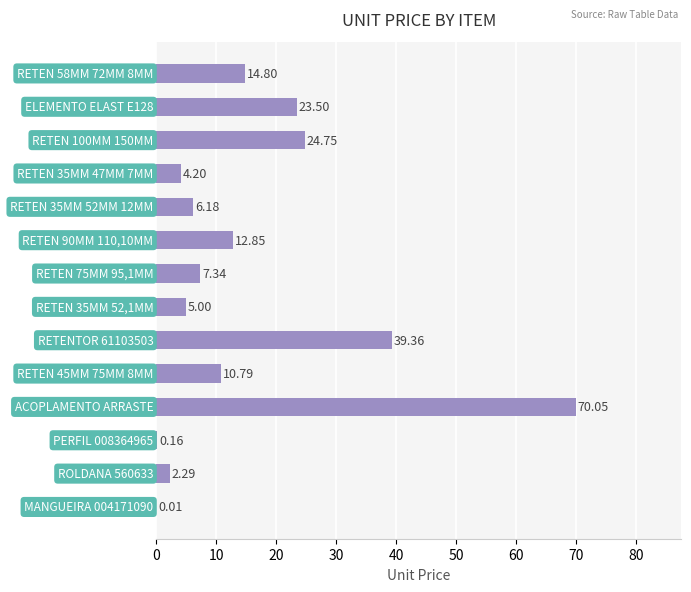

What is the sum of all values?

221.3